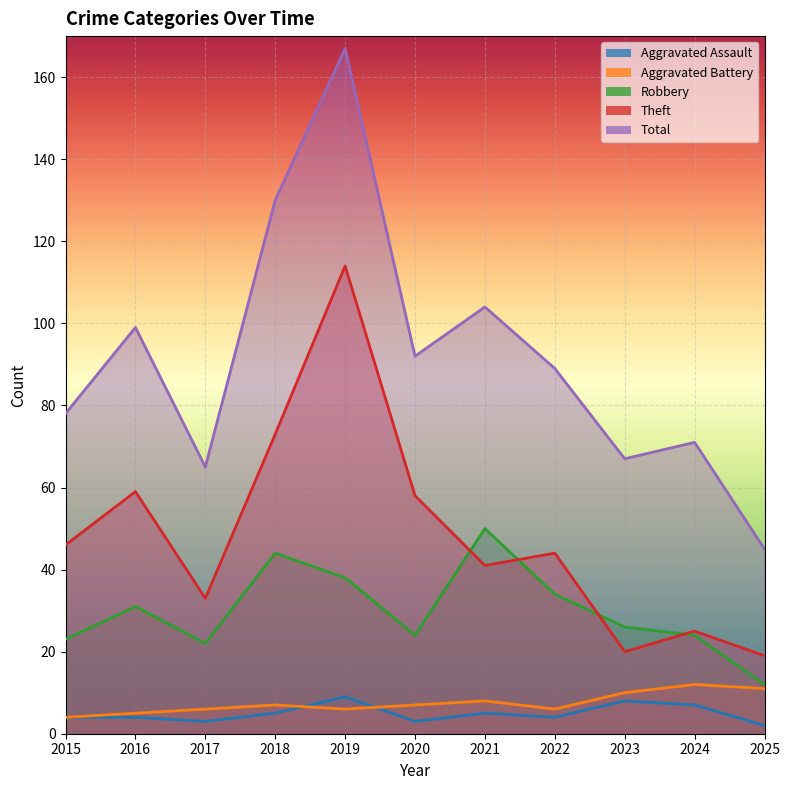

How many values in the Robbery series are below 26?

5